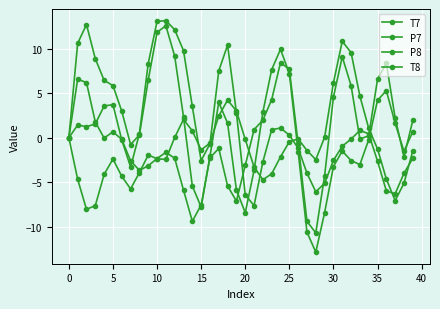

How many categories are shown in the chart?

40